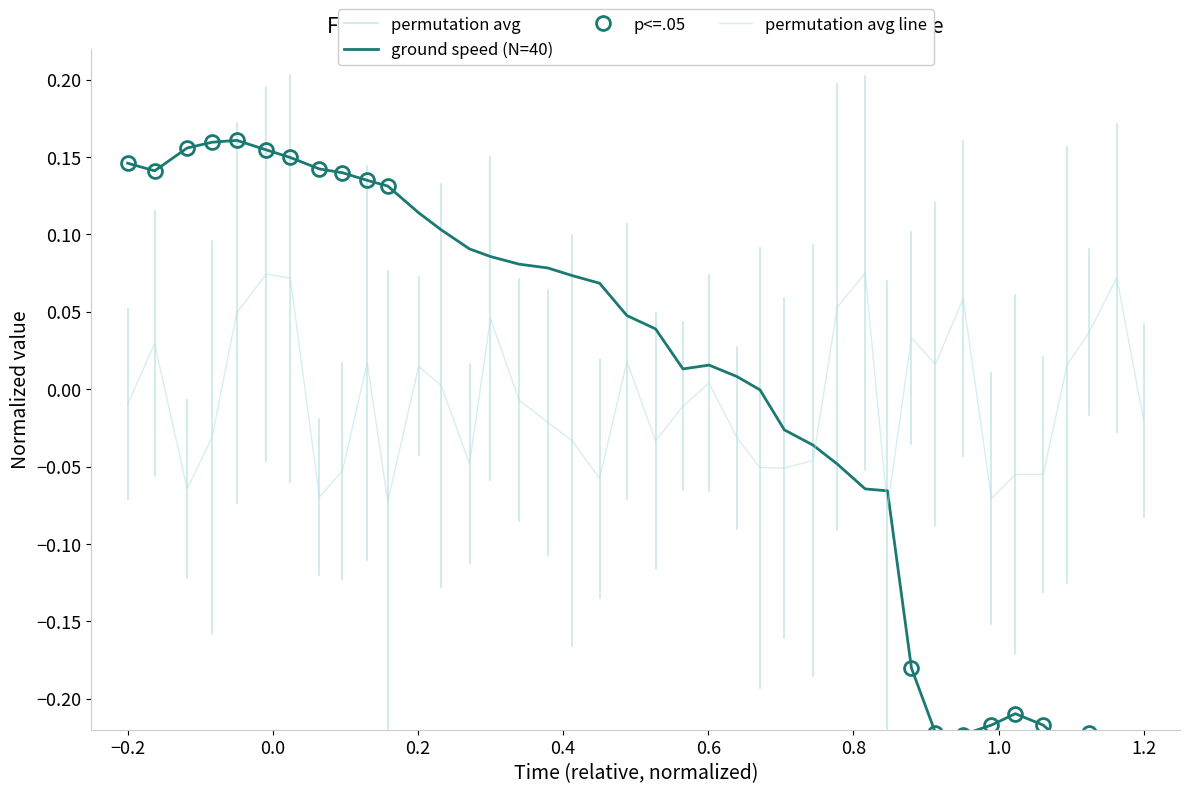

How many values are above zero?

24